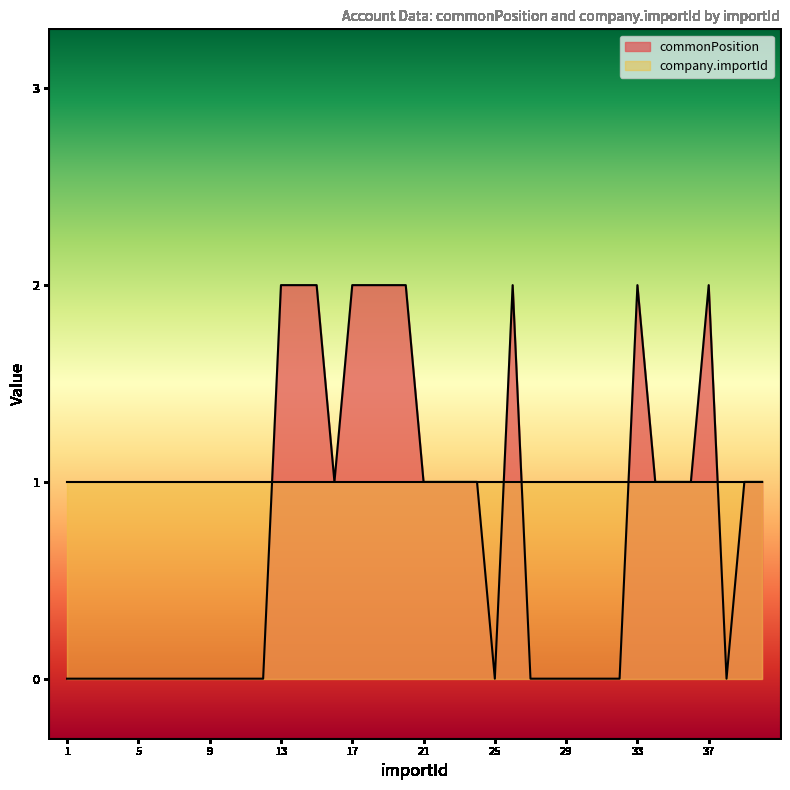

Count the number of data series in this chart.

2